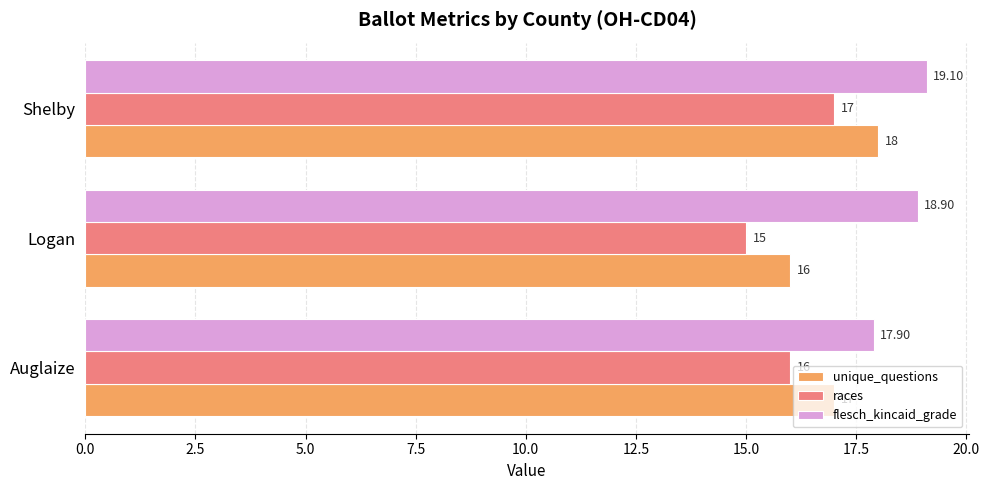

Is the value of races at Logan greater than the value of flesch_kincaid_grade at Shelby?

No